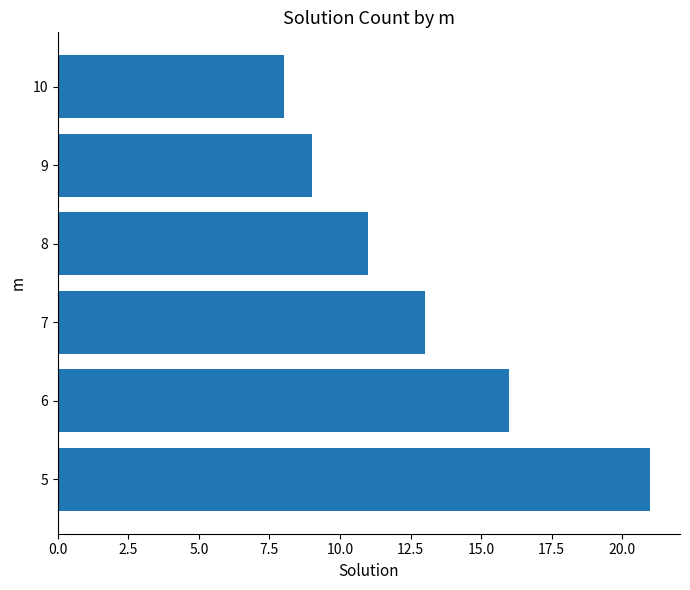

At which label is the value closest to 14?

7